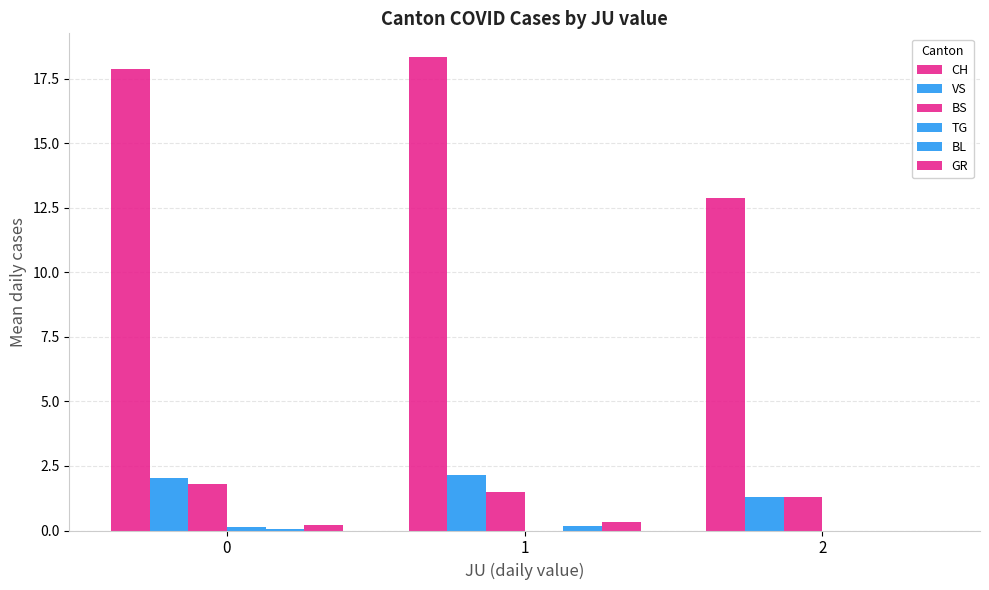

Count the number of categories in the chart.

3